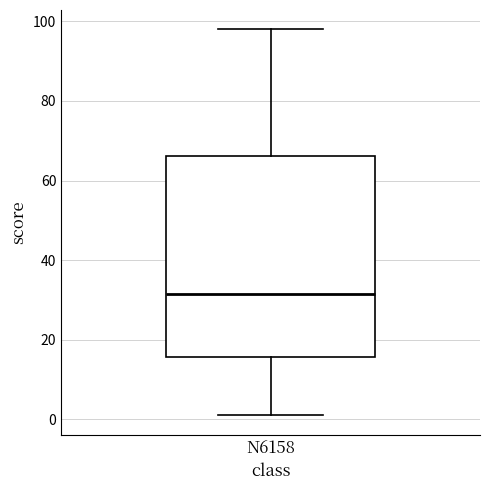

Where does the lower whisker of the box for N6158 end on the y-axis? The values are not printed on the chart, so give them approximately, as read against the axis.

2